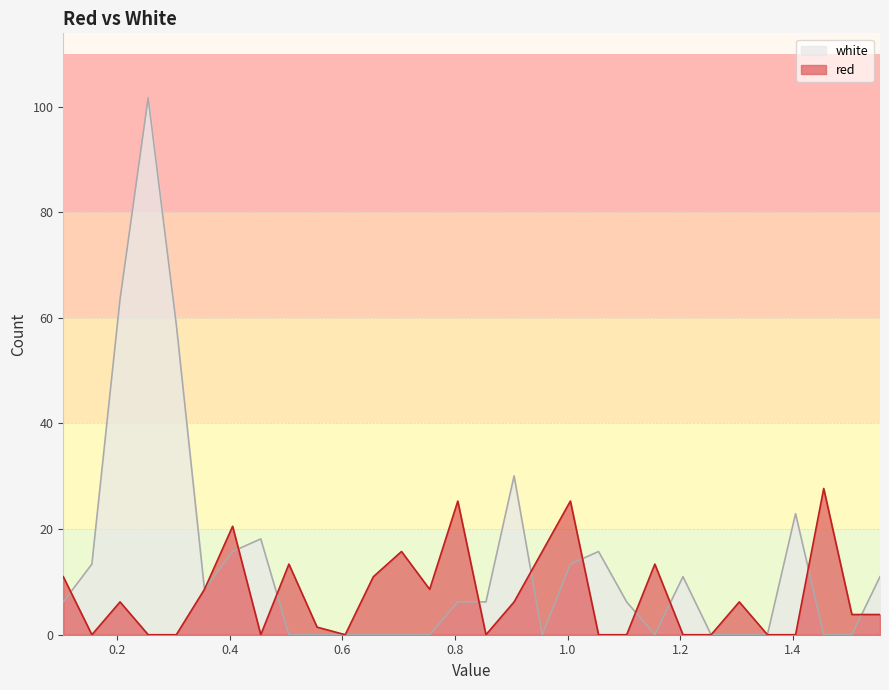

What is the highest value of the red series?

27.7